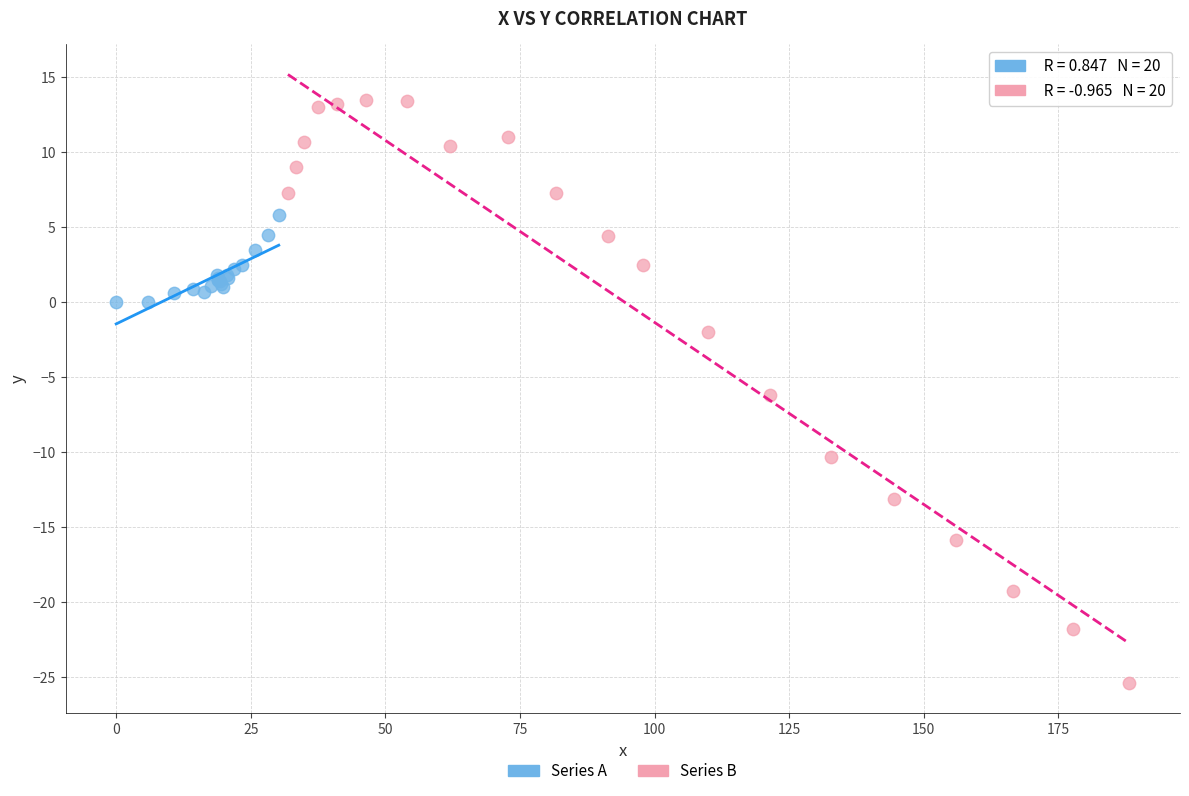

What are all the series names shown in the legend?

Series A, Series B